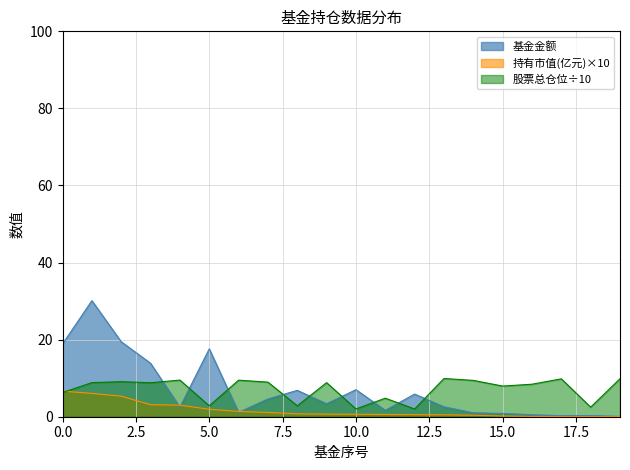

The 持有市值(亿元) series shows 0.7 at 13. True or false?

False